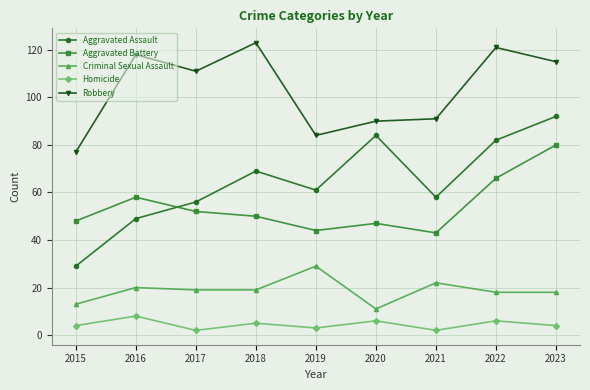

What is the difference between the highest and lowest values at 2016?

110